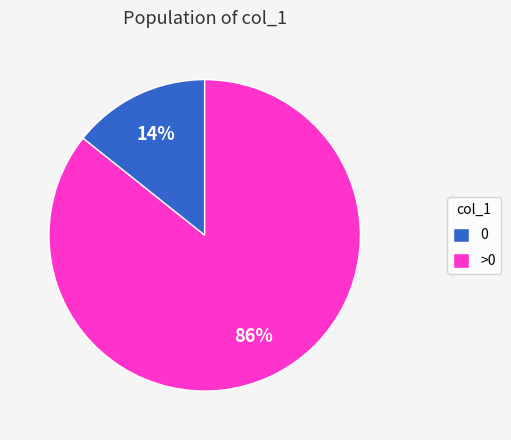

How many segments does this pie chart have?

2